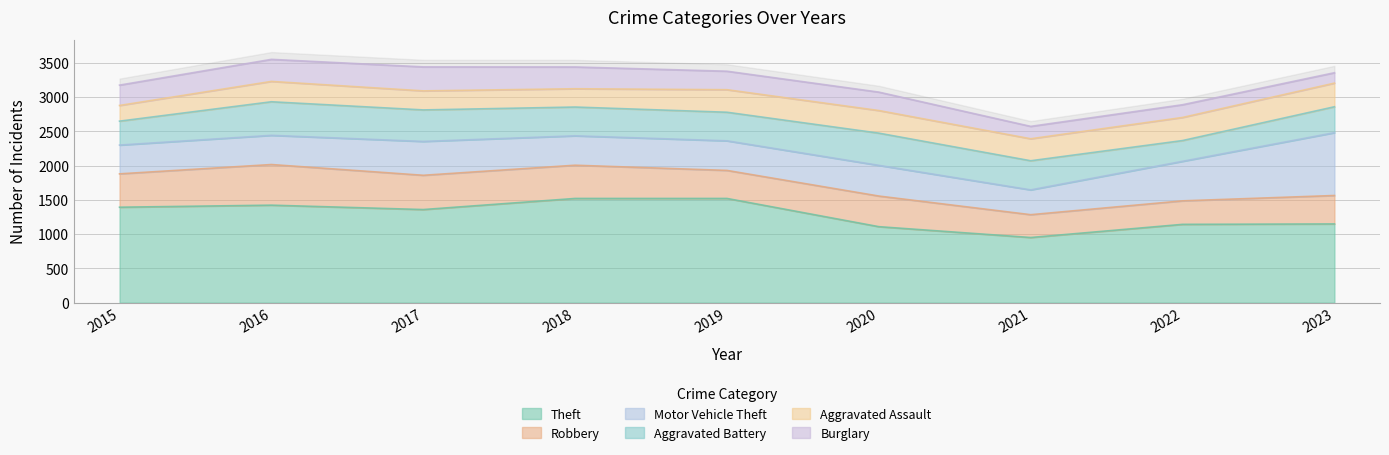

How many data points in Motor Vehicle Theft are less than 432?

4